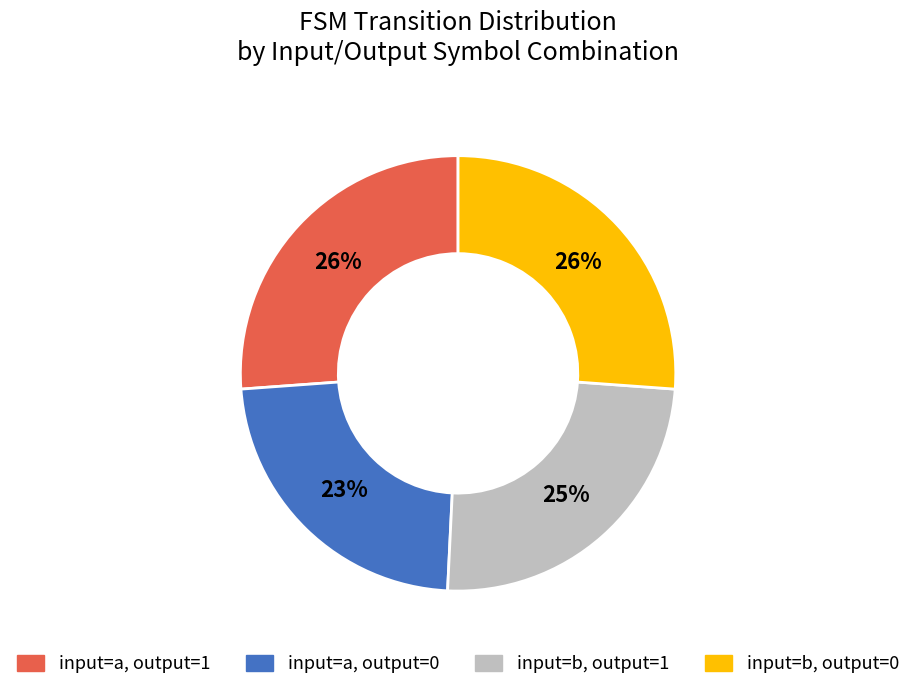

Is it true that input=b, output=1 is 25% of the pie?

True